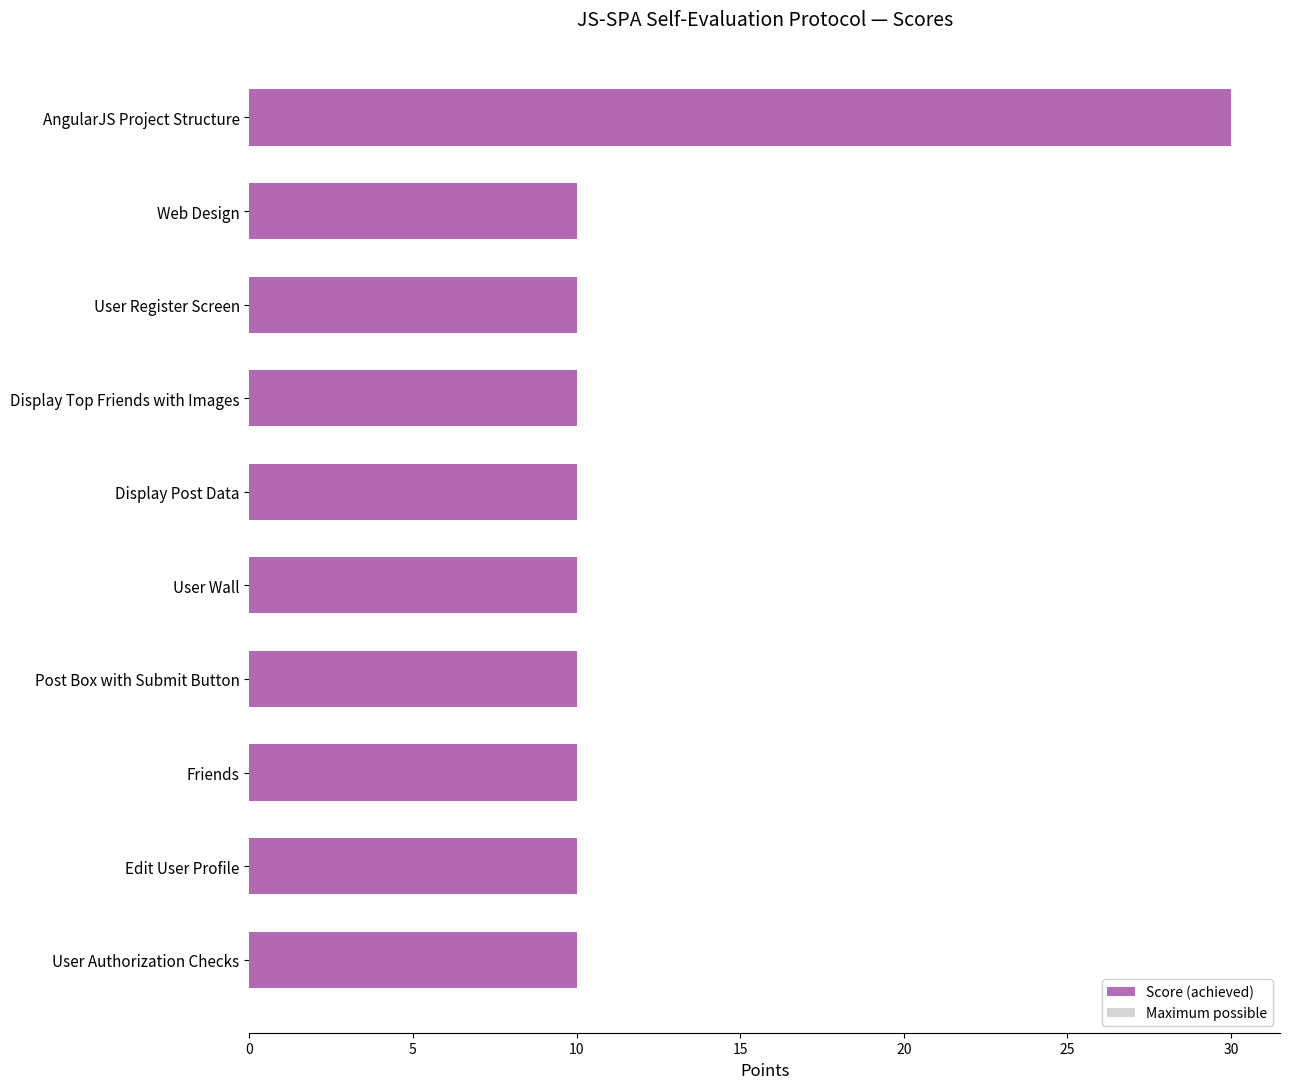

Count the number of categories in the chart.

10